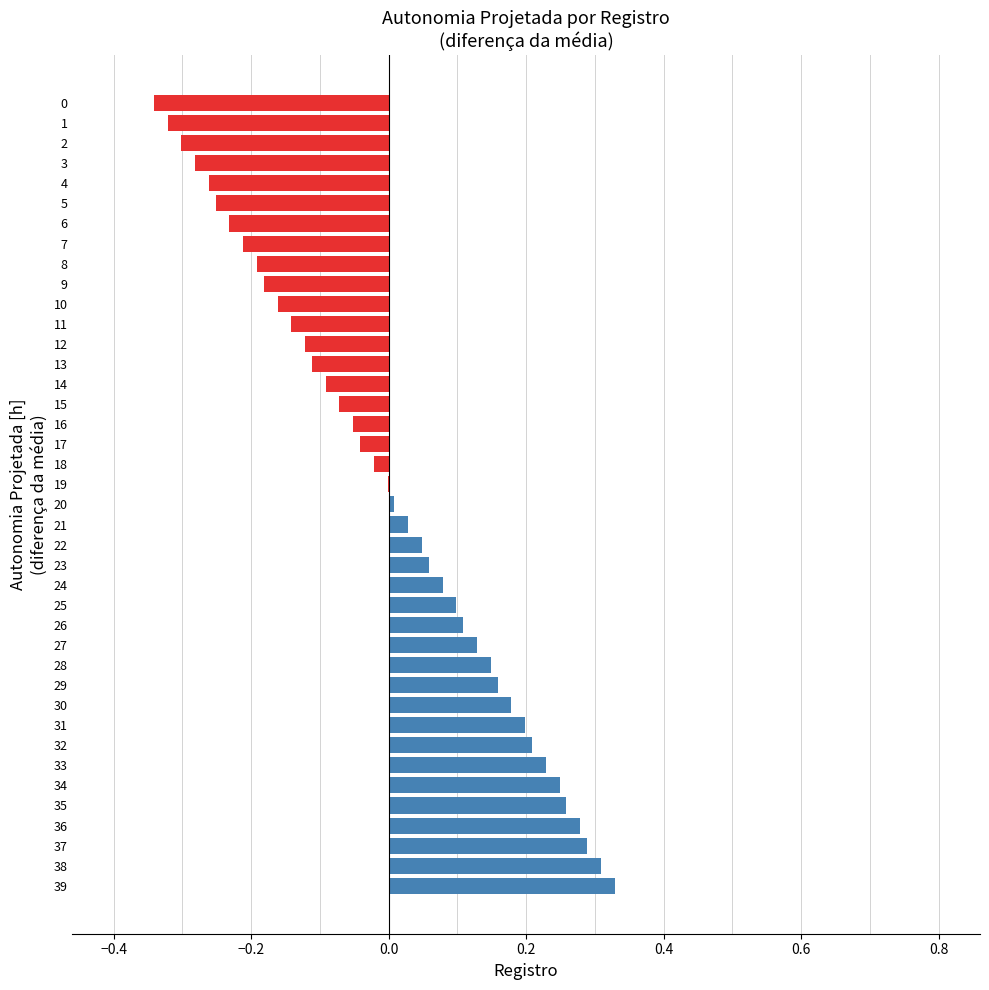

Is it true that the value at 27 is 0.1?

True